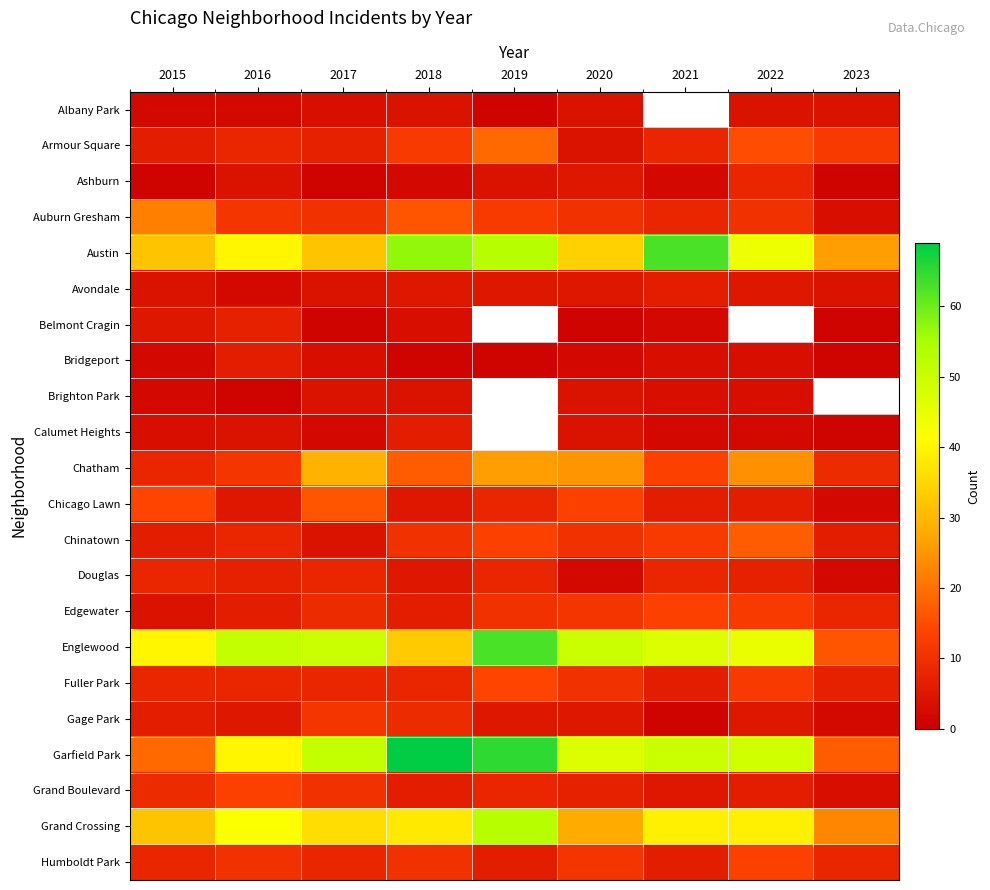

Is the value of Grand Crossing at 2021 greater than the value of Chatham at 2023?

Yes